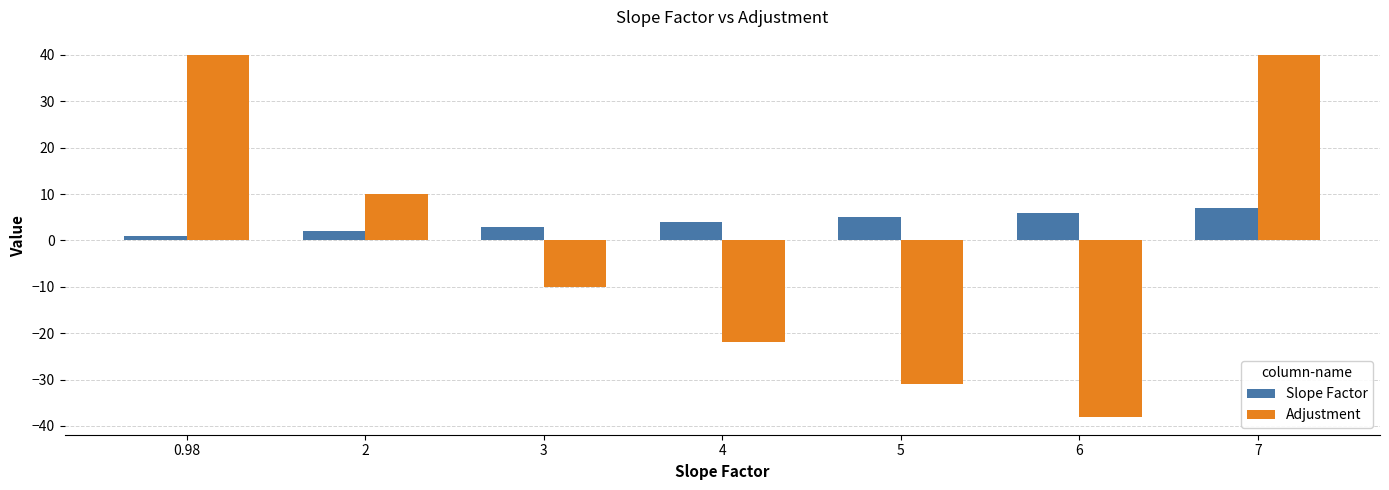

Does the chart contain any negative values?

Yes